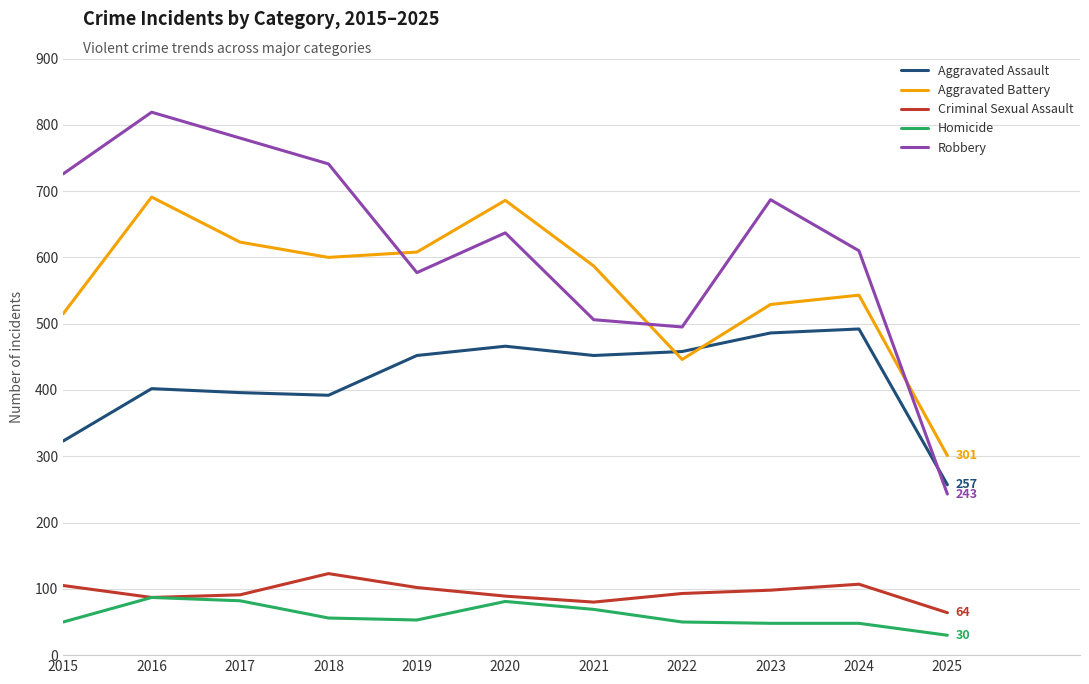

True or false: Aggravated Battery has a value of 691 at 2016.

True